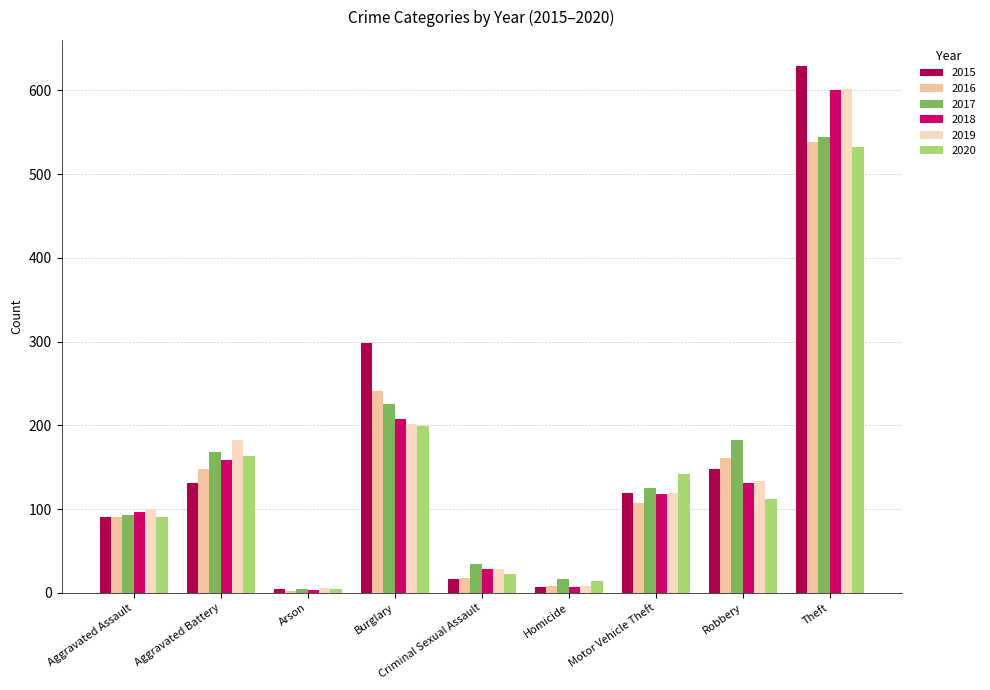

Which series has the largest total across all categories?

2015